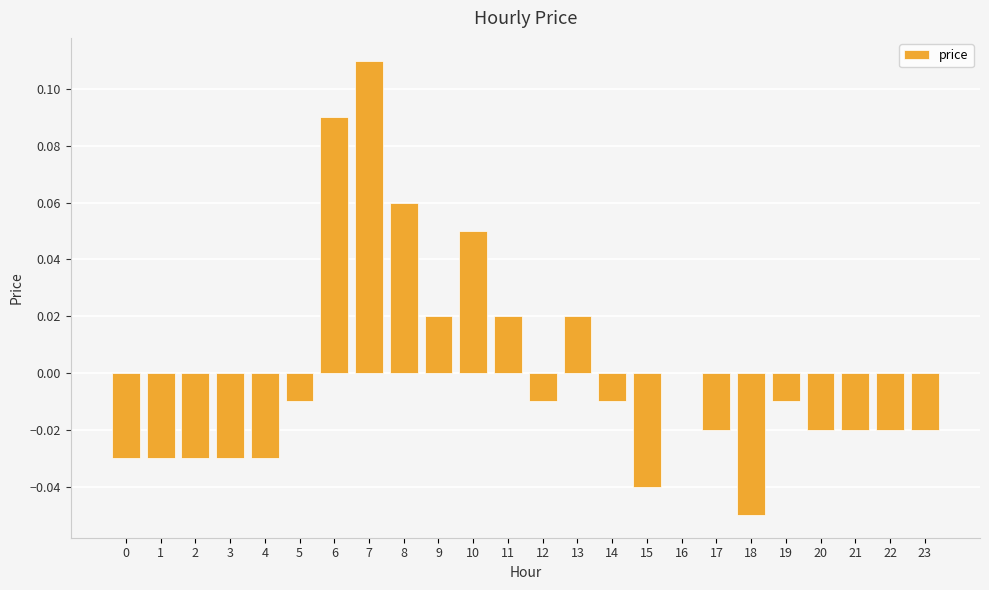

Which has a higher value, 15 or 21?

21